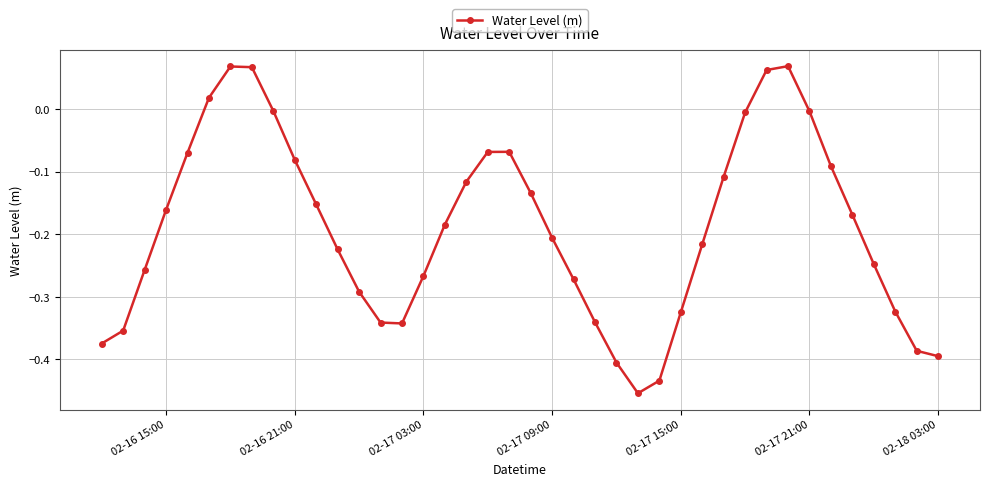

True or false: there are more than 2 points higher than both neighbors.

True